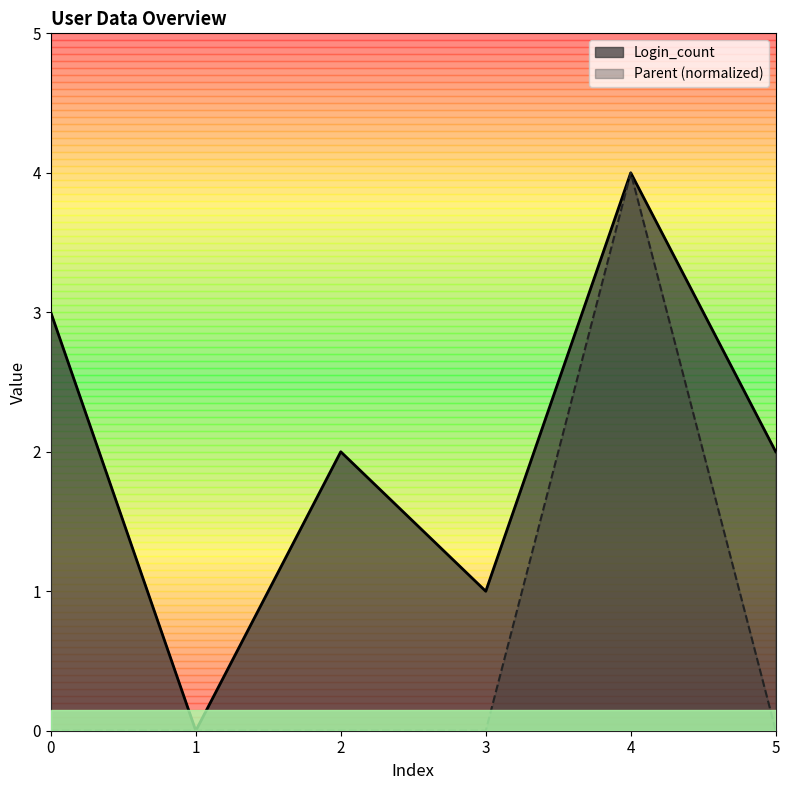

Which series has the largest range (max minus min)?

Login_count